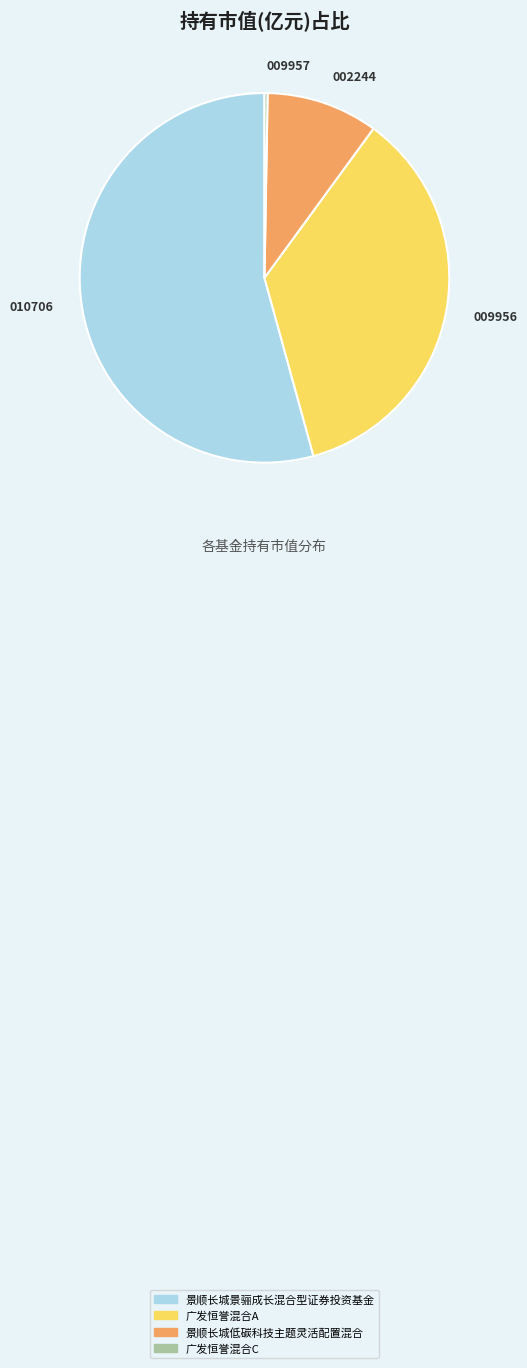

Combined, do 002244 and 009956 account for over 50%?

No